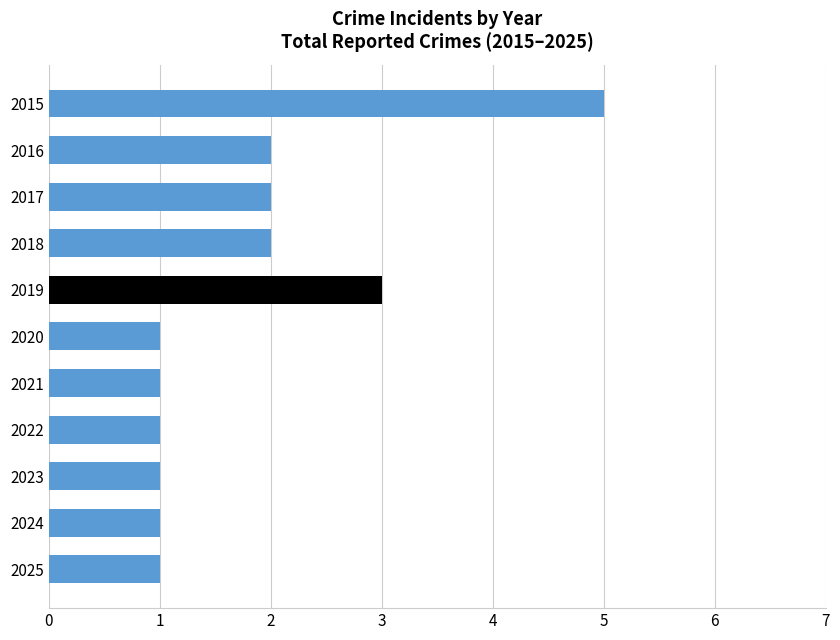

Reading top to bottom, extract all data points from this chart.

2015=5	2016=2	2017=2	2018=2	2019=3	2020=1	2021=1	2022=1	2023=1	2024=1	2025=1